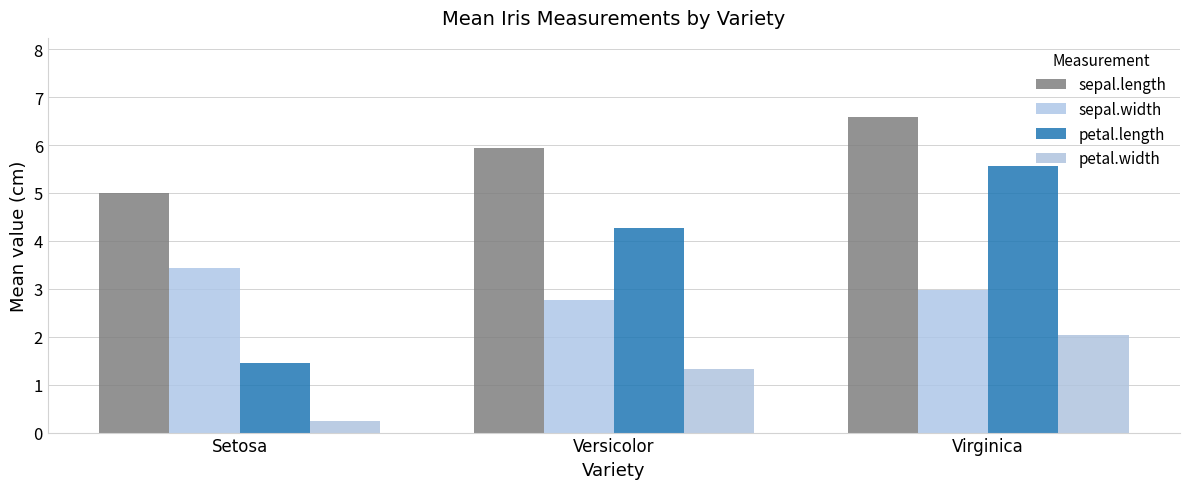

Rank the series at Versicolor from highest to lowest value.

sepal.length, petal.length, sepal.width, petal.width